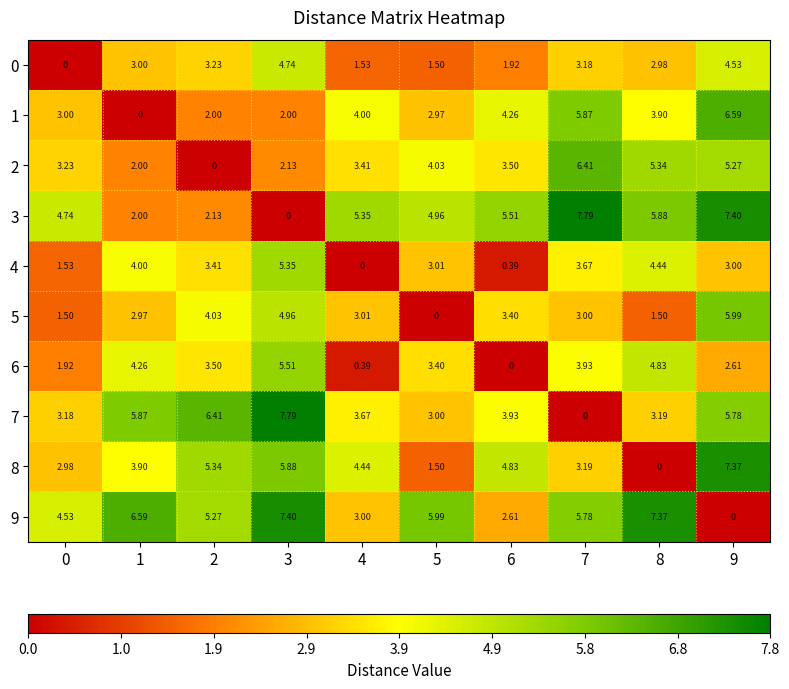

Is the value of 2 at 2 greater than the value of 3 at 6?

No